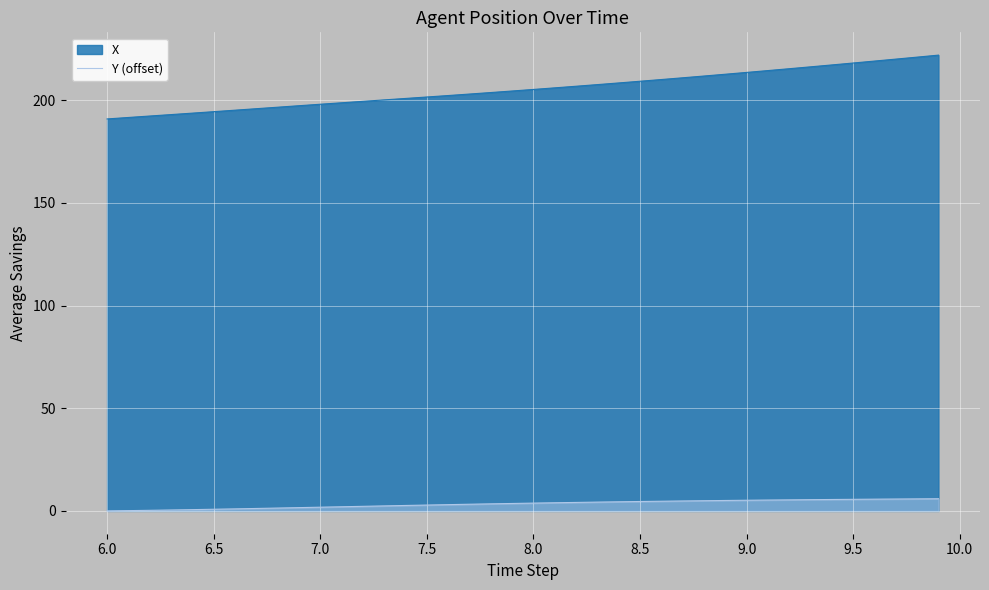

What is the total value across all series at 9.5?

223.7